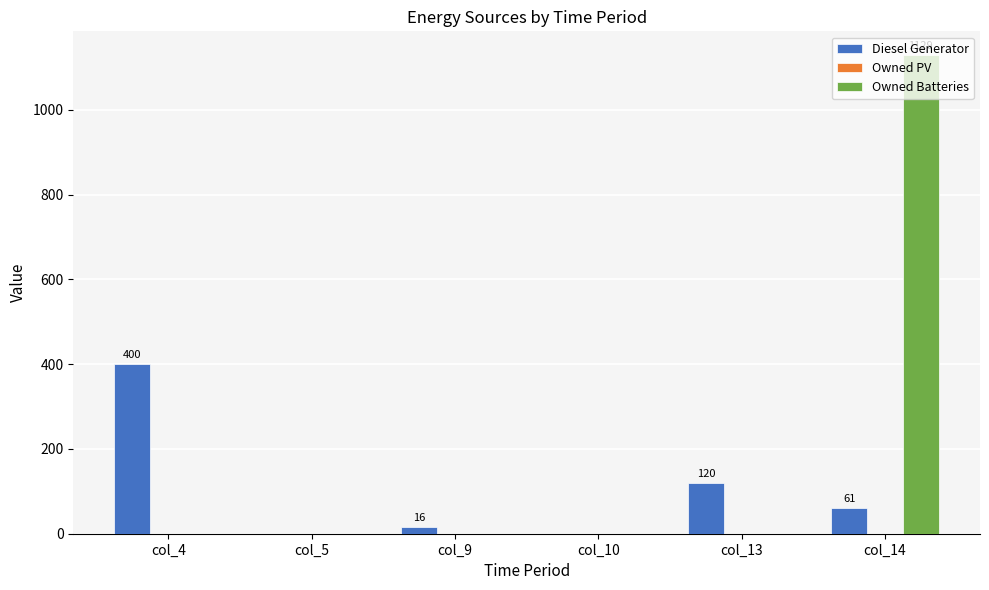

What is the maximum value shown in the chart?

1129